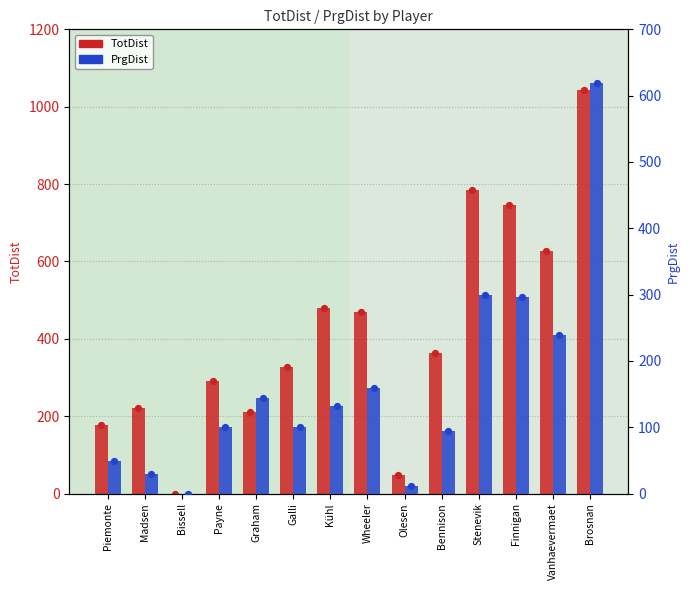

Which series has the largest total across all categories?

TotDist